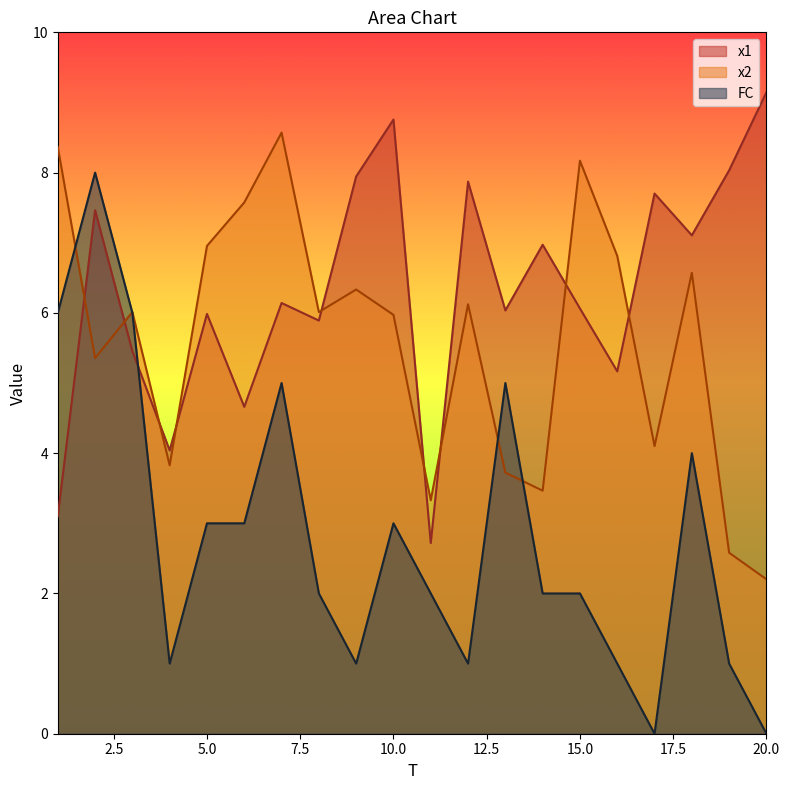

Reading left to right, extract all data points from this chart.

x1: 3.1	7.5	5.5	4.0	6.0	4.7	6.1	5.9	7.9	8.8	2.7	7.9	6.0	7.0	6.1	5.2	7.7	7.1	8.0	9.1
x2: 8.4	5.4	6.0	3.8	7.0	7.6	8.6	6.0	6.3	6.0	3.3	6.1	3.7	3.5	8.2	6.8	4.1	6.6	2.6	2.2
FC: 6.0	8.0	6.0	1.0	3.0	3.0	5.0	2.0	1.0	3.0	2.0	1.0	5.0	2.0	2.0	1.0	0.0	4.0	1.0	0.0